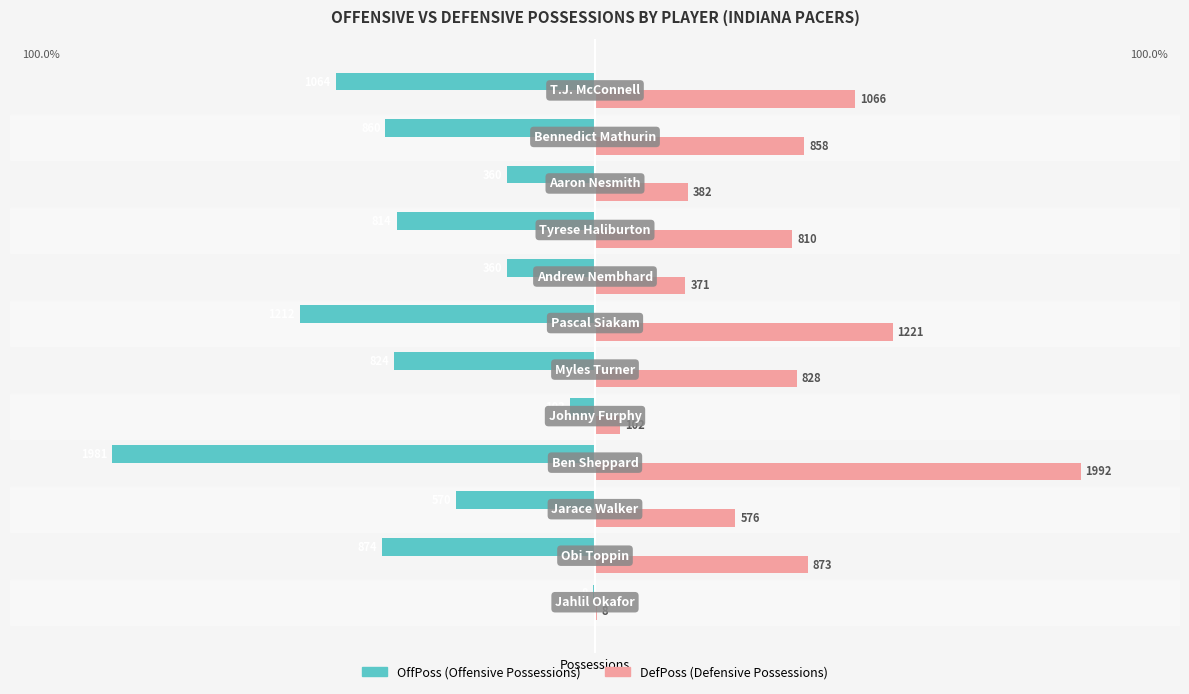

Count the number of categories in the chart.

12